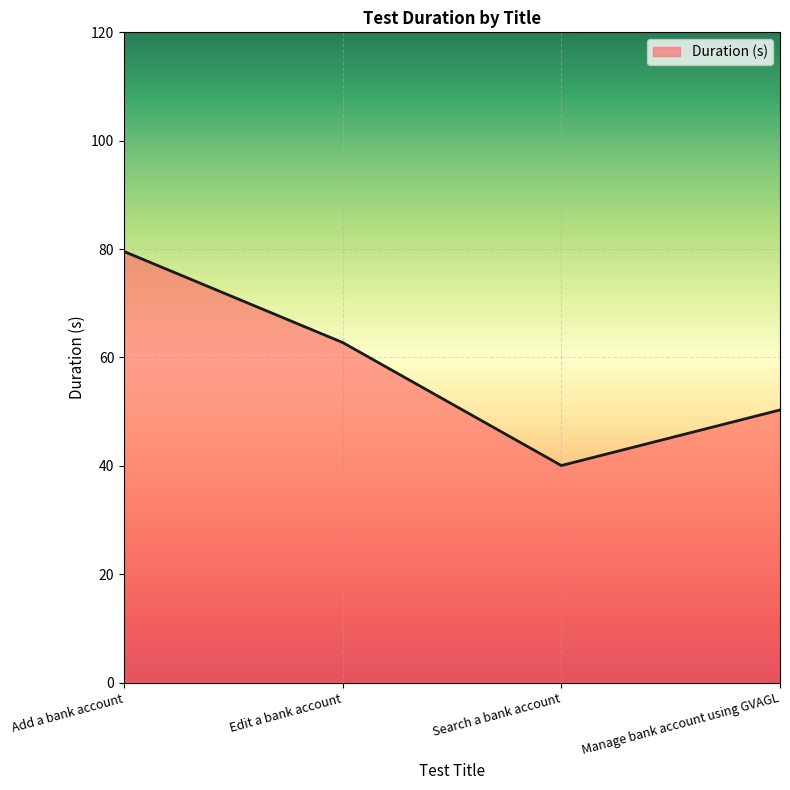

What position from the left is Manage bank account using GVAGL?

4